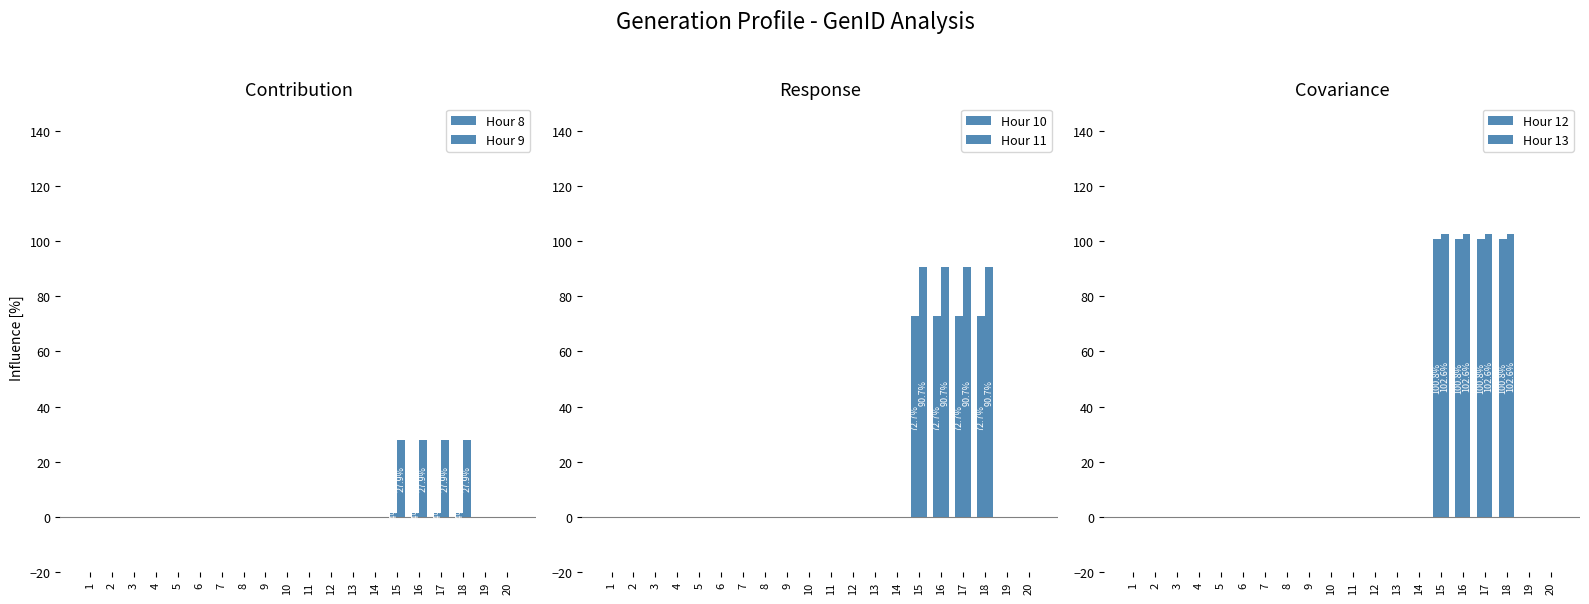

Reading right to left, extract all data points from this chart.

Hour 8: 20=0.0	19=0.0	18=1.4	17=1.4	16=1.4	15=1.4	14=0.0	13=0.0	12=0.0	11=0.0	10=0.0	9=0.0	8=0.0	7=0.0	6=0.0	5=0.0	4=0.0	3=0.0	2=0.0	1=0.0
Hour 9: 20=0.0	19=0.0	18=27.9	17=27.9	16=27.9	15=27.9	14=0.0	13=0.0	12=0.0	11=0.0	10=0.0	9=0.0	8=0.0	7=0.0	6=0.0	5=0.0	4=0.0	3=0.0	2=0.0	1=0.0
Hour 10: 20=0.0	19=0.0	18=72.7	17=72.7	16=72.7	15=72.7	14=0.0	13=0.0	12=0.0	11=0.0	10=0.0	9=0.0	8=0.0	7=0.0	6=0.0	5=0.0	4=0.0	3=0.0	2=0.0	1=0.0
Hour 11: 20=0.0	19=0.0	18=90.7	17=90.7	16=90.7	15=90.7	14=0.0	13=0.0	12=0.0	11=0.0	10=0.0	9=0.0	8=0.0	7=0.0	6=0.0	5=0.0	4=0.0	3=0.0	2=0.0	1=0.0
Hour 12: 20=0.0	19=0.0	18=100.8	17=100.8	16=100.8	15=100.8	14=0.0	13=0.0	12=0.0	11=0.0	10=0.0	9=0.0	8=0.0	7=0.0	6=0.0	5=0.0	4=0.0	3=0.0	2=0.0	1=0.0
Hour 13: 20=0.0	19=0.0	18=102.6	17=102.6	16=102.6	15=102.6	14=0.0	13=0.0	12=0.0	11=0.0	10=0.0	9=0.0	8=0.0	7=0.0	6=0.0	5=0.0	4=0.0	3=0.0	2=0.0	1=0.0